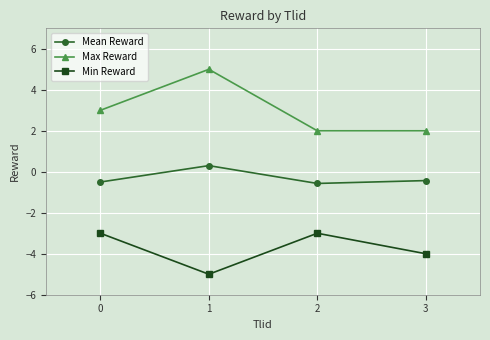

Reading left to right, what are all the values shown in this chart?

Mean Reward: 0=-0.5	1=0.3	2=-0.6	3=-0.4
Max Reward: 0=3.0	1=5.0	2=2.0	3=2.0
Min Reward: 0=-3.0	1=-5.0	2=-3.0	3=-4.0